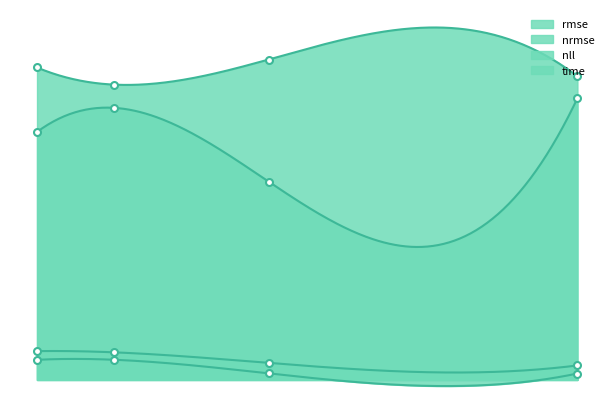

Reading left to right, what are all the values shown in this chart?

rmse: 4=0.8	8=0.8	16=0.5	32=0.4
nrmse: 4=0.6	8=0.6	16=0.2	32=0.2
nll: 4=9.0	8=8.5	16=9.2	32=8.8
time: 4=7.2	8=7.9	16=5.7	32=8.1